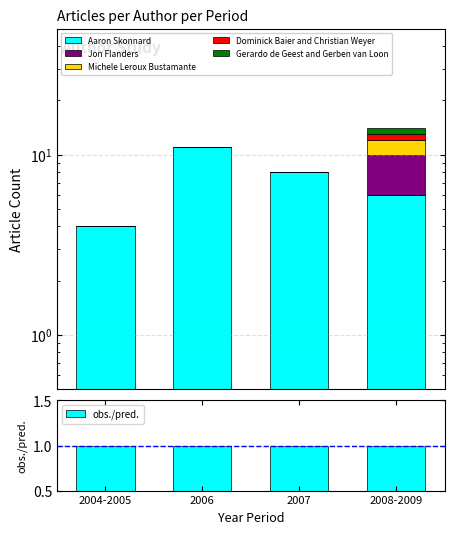

Is the value of Michele Leroux Bustamante at 2007 greater than the value of Jon Flanders at 2006?

No